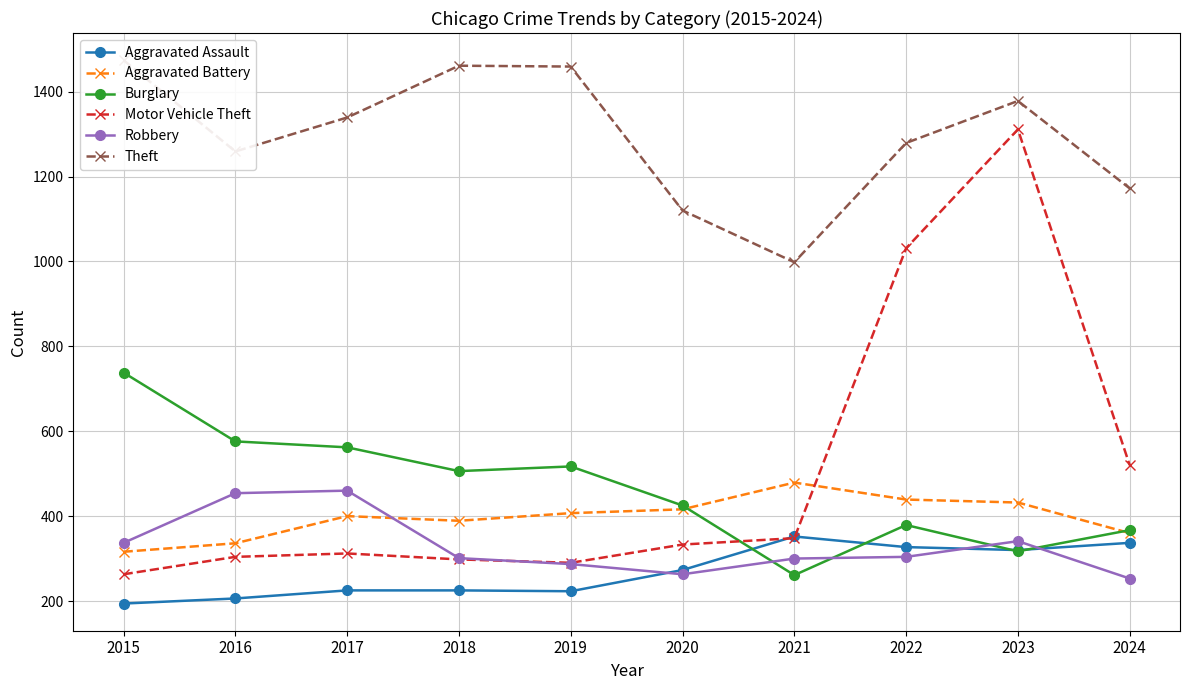

At which category does Motor Vehicle Theft reach its first local peak?

2017